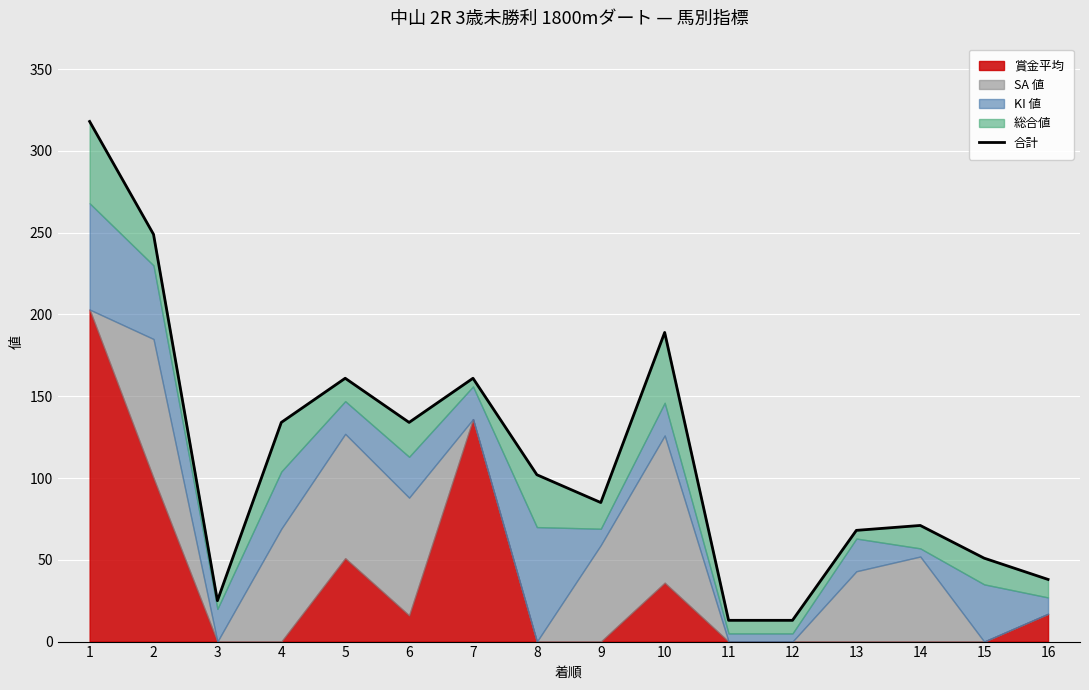

Which has a higher value, 1 or 11?

1